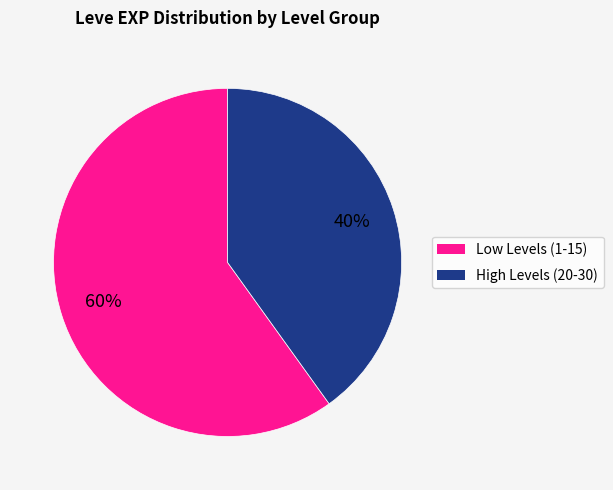

Is there a majority slice in this chart?

Yes